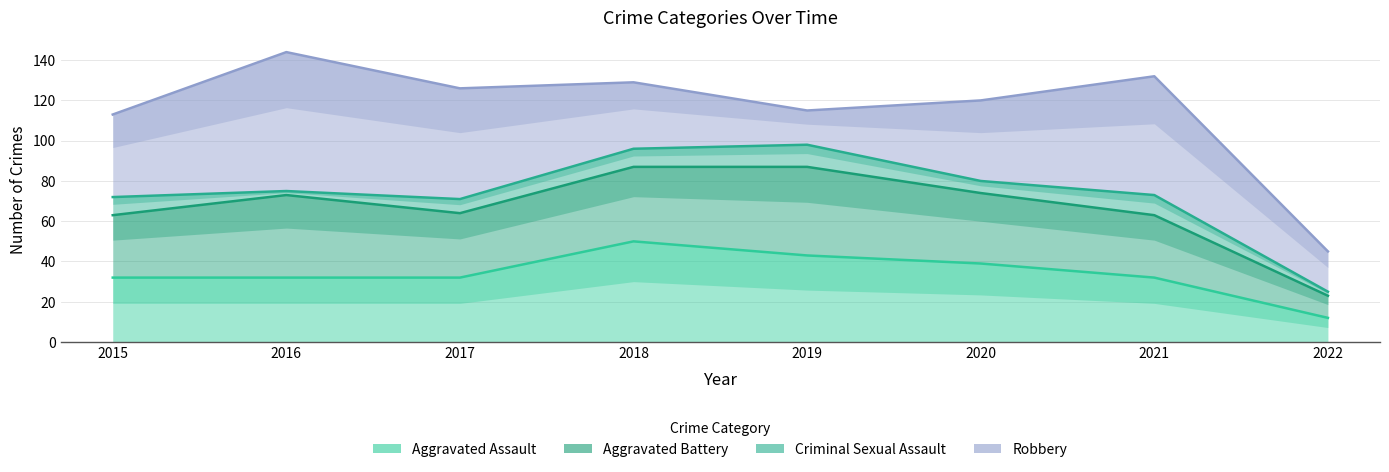

Where does the Robbery series first go above 126?

2016